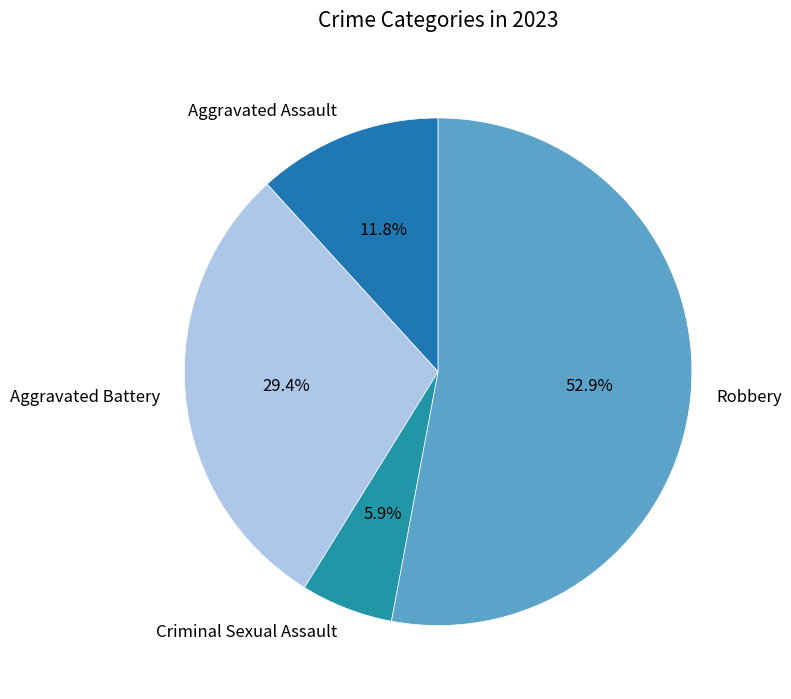

Combined, do Criminal Sexual Assault and Aggravated Battery account for over 50%?

No